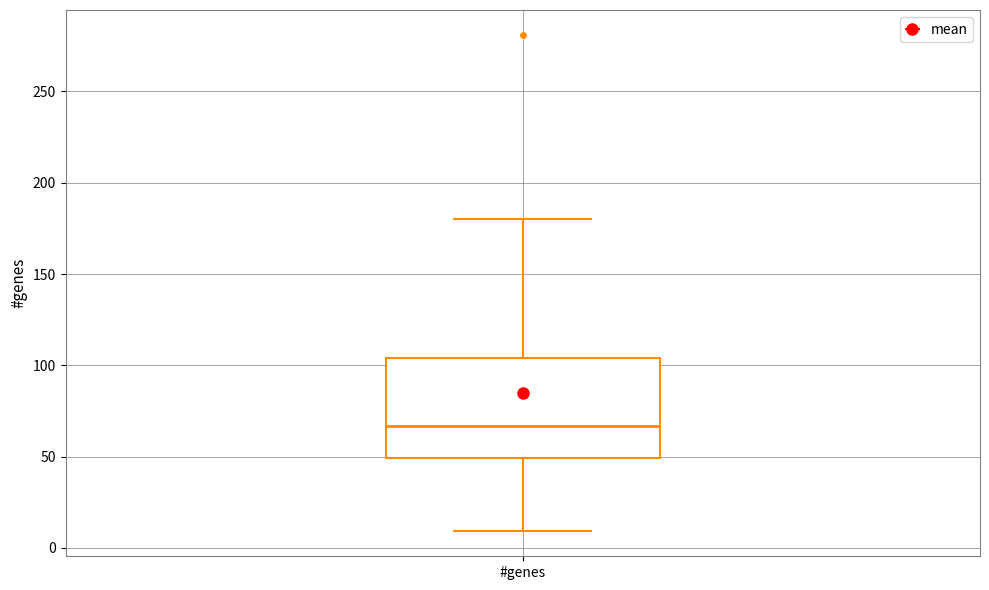

Where does the lower whisker of the box for #genes end on the y-axis? The values are not printed on the chart, so give them approximately, as read against the axis.

10